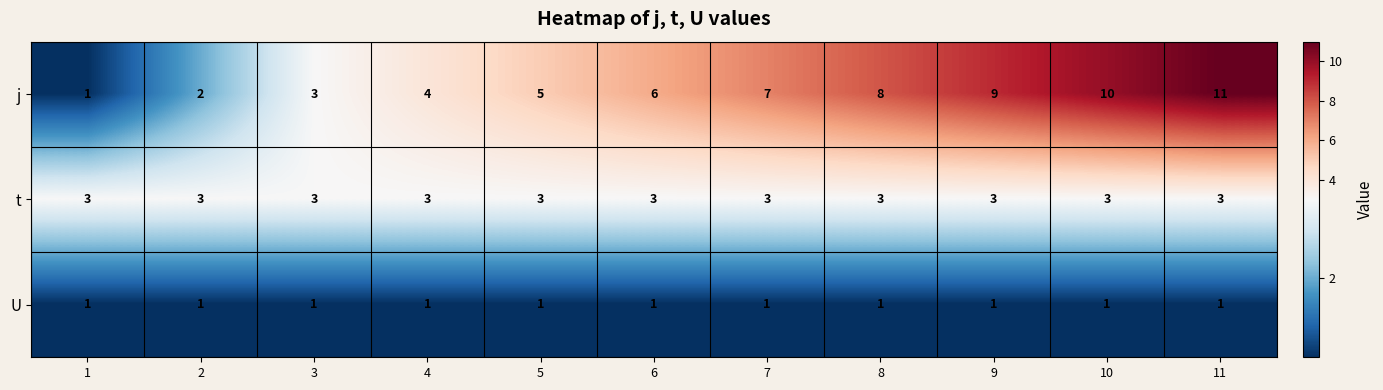

What is the approximate value of j at 8?

8